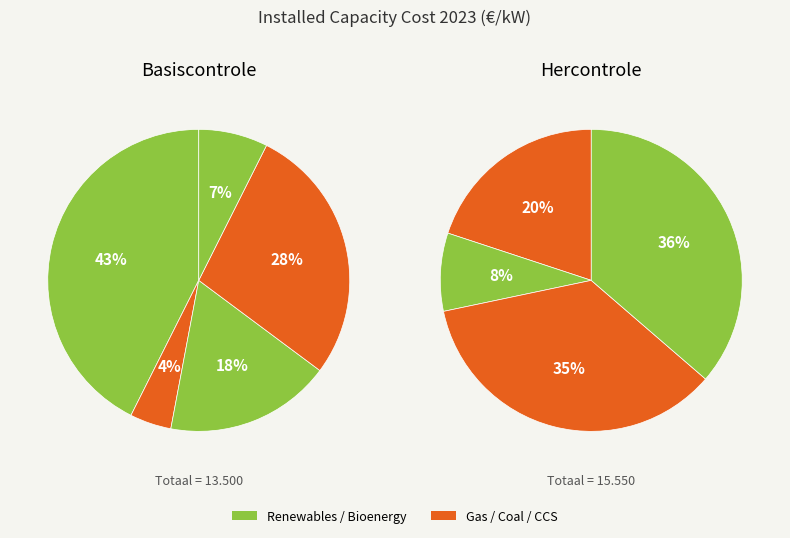

The Coal + CCS slice represents 33% of the pie. True or false?

False